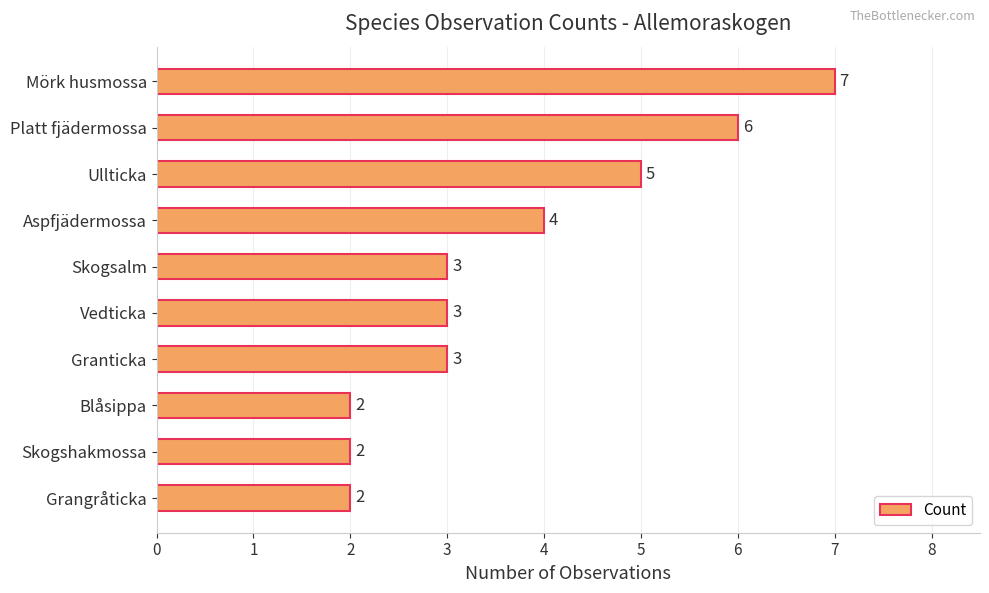

The value at Aspfjädermossa is 4. True or false?

True